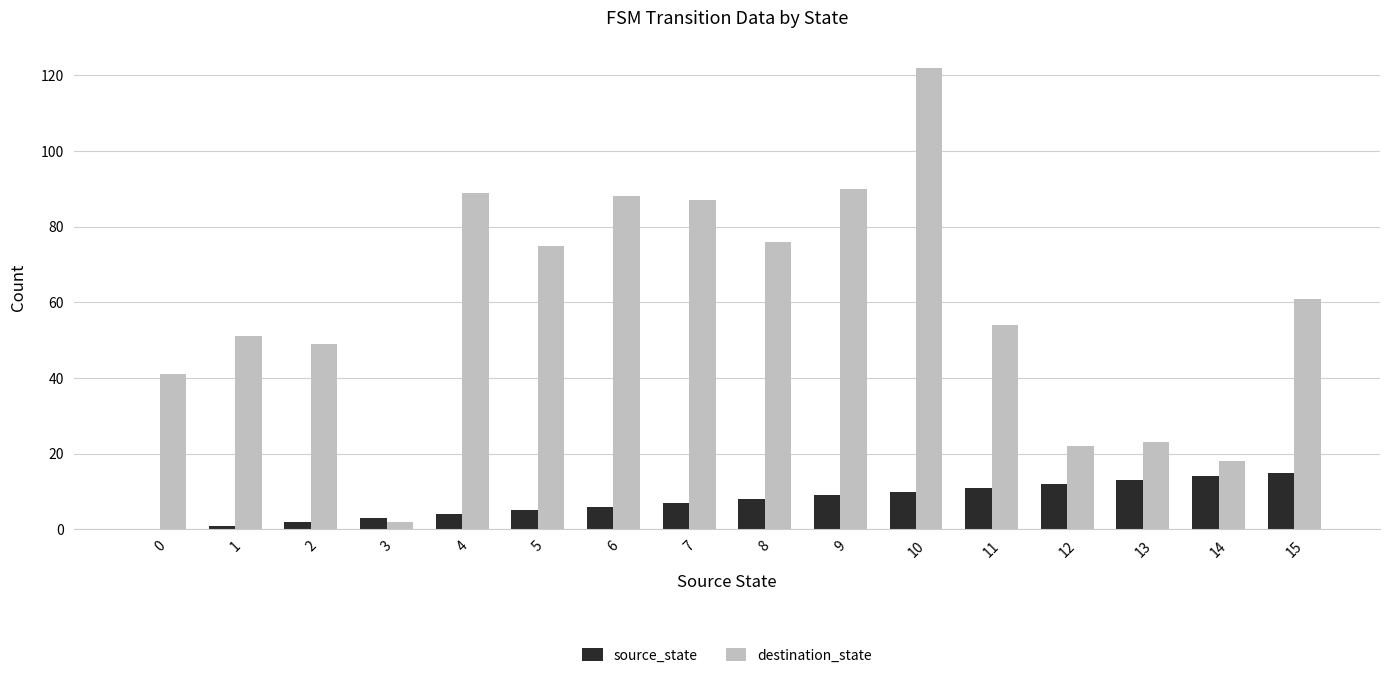

What is the sum of all source_state values?

120